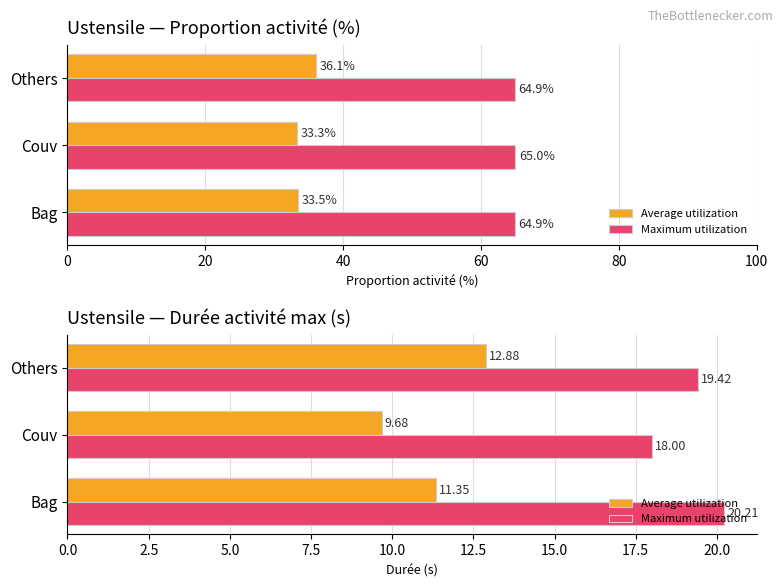

What is the value of the Average utilization bar at the 3rd from the left?

12.9